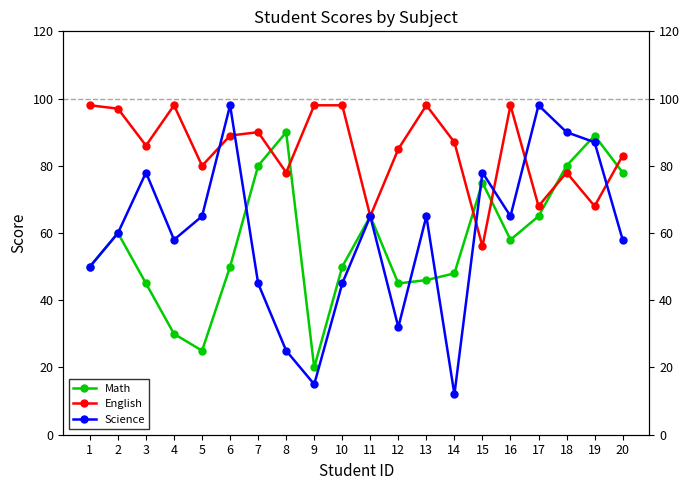

Does the chart have visible grid lines?

No